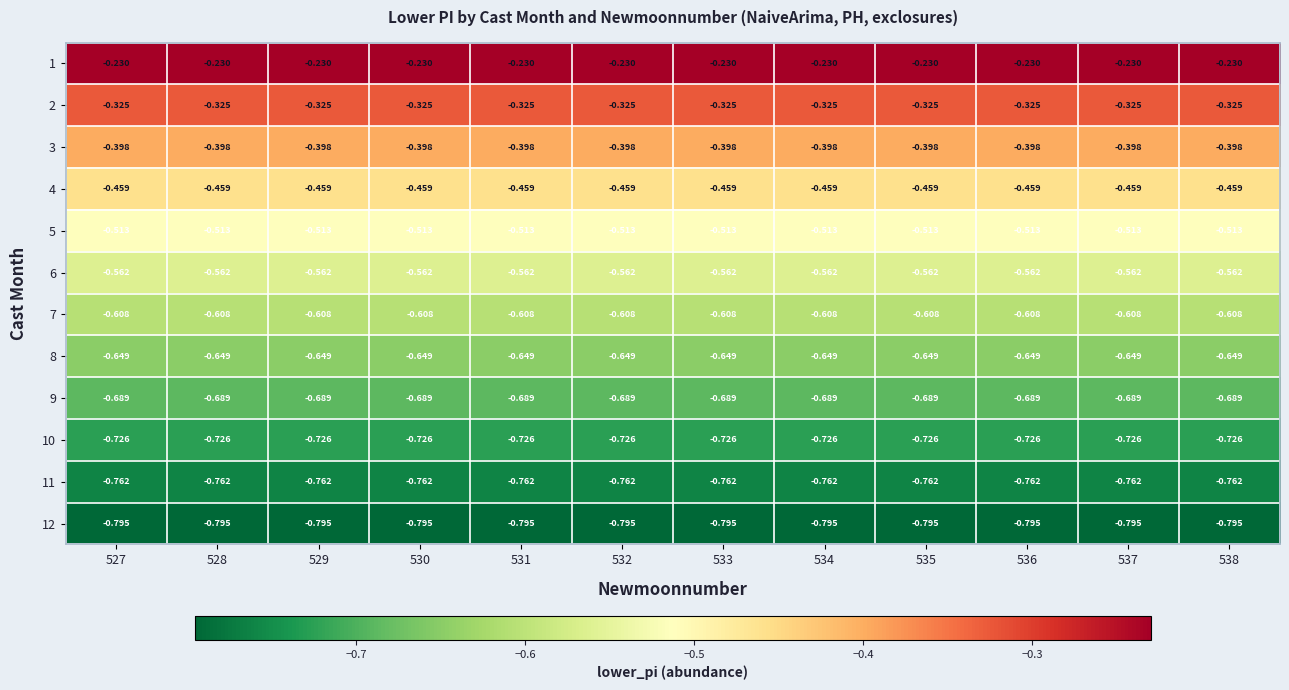

What is the total value across all series at 537?

-6.7